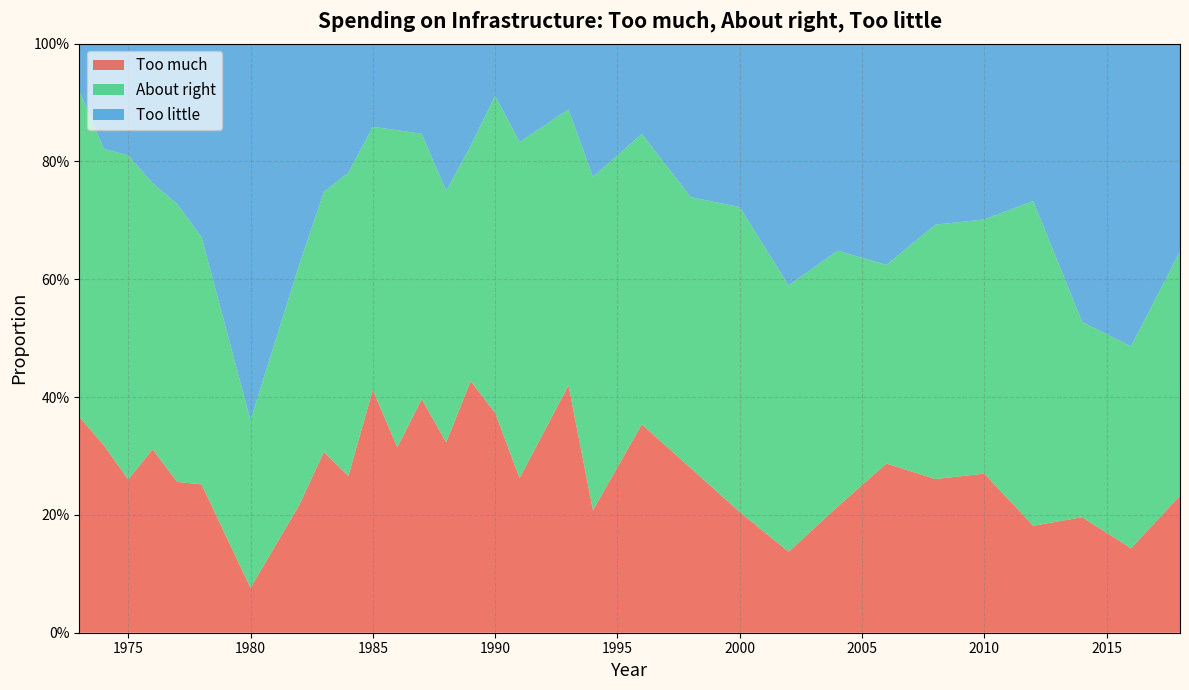

Reading left to right, extract all data points from this chart.

Too much: 1973=0.4	1974=0.3	1975=0.3	1976=0.3	1977=0.3	1978=0.3	1980=0.1	1982=0.2	1983=0.3	1984=0.3	1985=0.4	1986=0.3	1987=0.4	1988=0.3	1989=0.4	1990=0.4	1991=0.3	1993=0.4	1994=0.2	1996=0.4	1998=0.3	2000=0.2	2002=0.1	2004=0.2	2006=0.3	2008=0.3	2010=0.3	2012=0.2	2014=0.2	2016=0.1	2018=0.2
About right: 1973=0.6	1974=0.5	1975=0.6	1976=0.5	1977=0.5	1978=0.4	1980=0.3	1982=0.4	1983=0.4	1984=0.5	1985=0.4	1986=0.5	1987=0.5	1988=0.4	1989=0.4	1990=0.5	1991=0.6	1993=0.5	1994=0.6	1996=0.5	1998=0.5	2000=0.5	2002=0.5	2004=0.4	2006=0.3	2008=0.4	2010=0.4	2012=0.6	2014=0.3	2016=0.3	2018=0.4
Too little: 1973=0.1	1974=0.2	1975=0.2	1976=0.2	1977=0.3	1978=0.3	1980=0.6	1982=0.4	1983=0.3	1984=0.2	1985=0.1	1986=0.1	1987=0.2	1988=0.2	1989=0.2	1990=0.1	1991=0.2	1993=0.1	1994=0.2	1996=0.2	1998=0.3	2000=0.3	2002=0.4	2004=0.4	2006=0.4	2008=0.3	2010=0.3	2012=0.3	2014=0.5	2016=0.5	2018=0.4